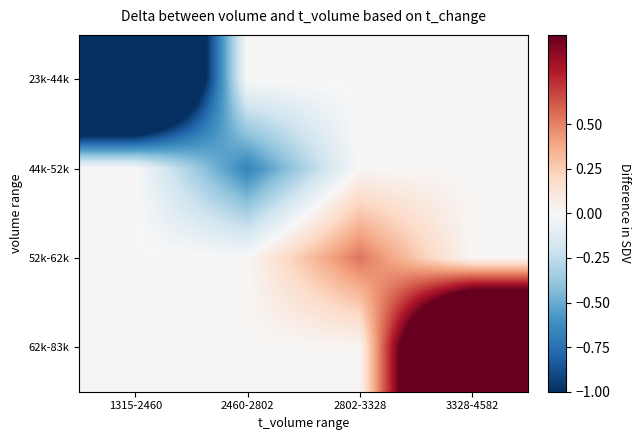

Which has a higher value, 2802-3328 or 1315-2460?

2802-3328